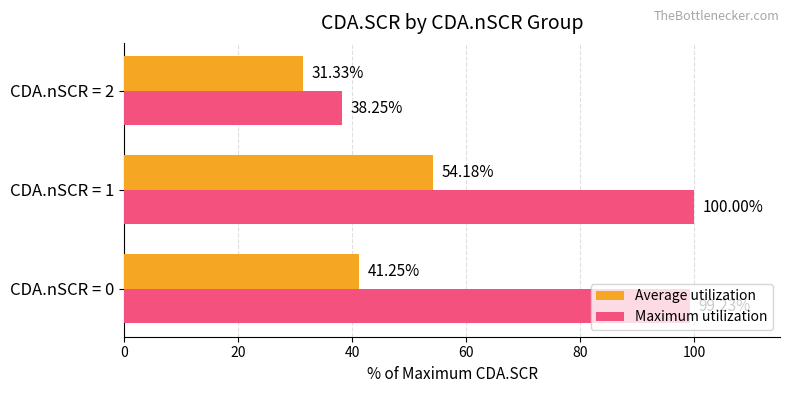

Which series has the largest total across all categories?

Maximum utilization